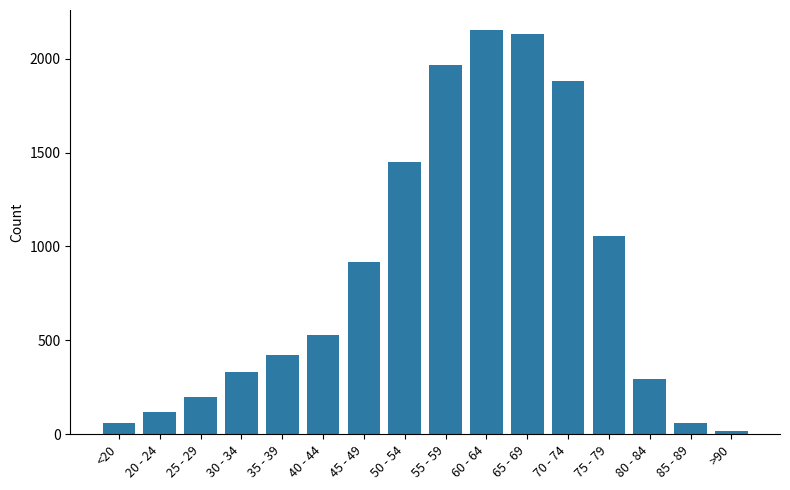

Reading right to left, extract all data points from this chart.

>90=15	85 - 89=62	80 - 84=296	75 - 79=1053	70 - 74=1882	65 - 69=2130	60 - 64=2151	55 - 59=1965	50 - 54=1450	45 - 49=915	40 - 44=530	35 - 39=420	30 - 34=333	25 - 29=196	20 - 24=121	<20=62